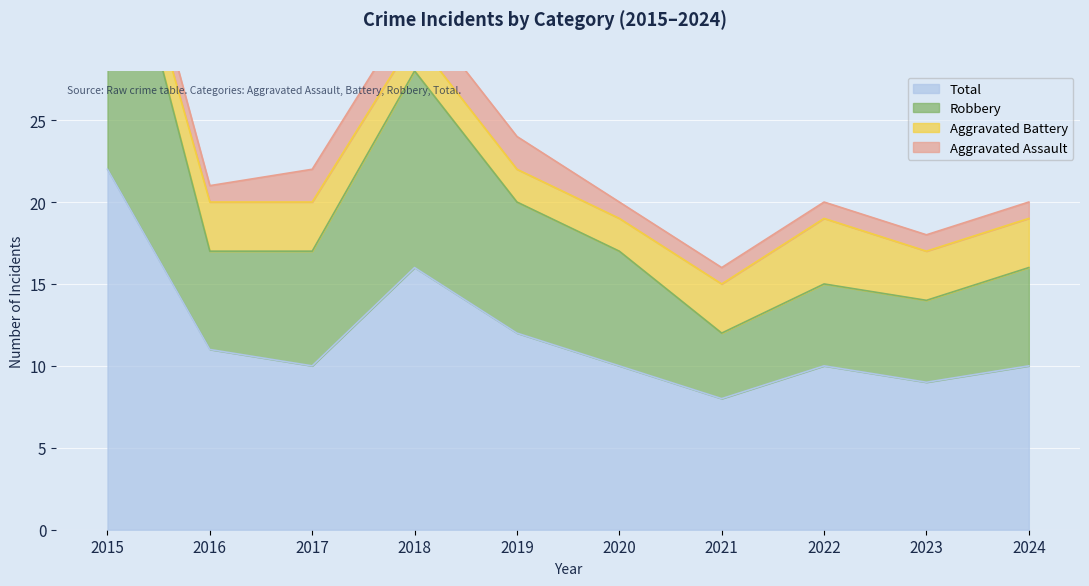

At how many categories does at least one series exceed 25?

2